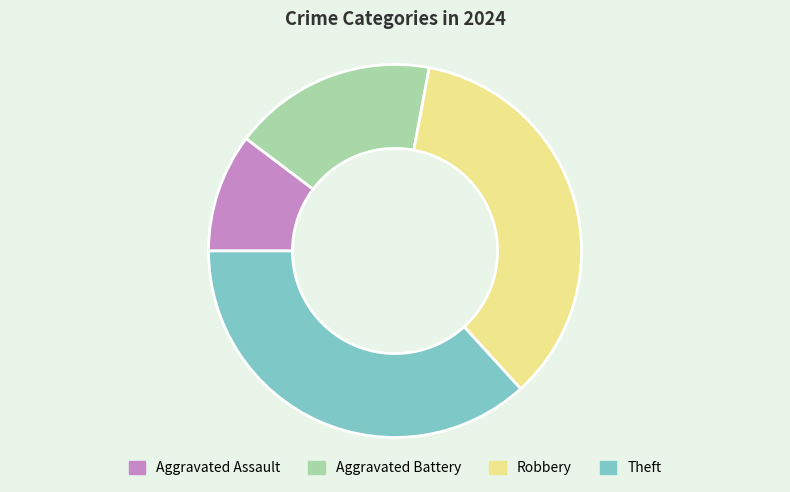

Does Robbery account for over 50% of the chart?

No